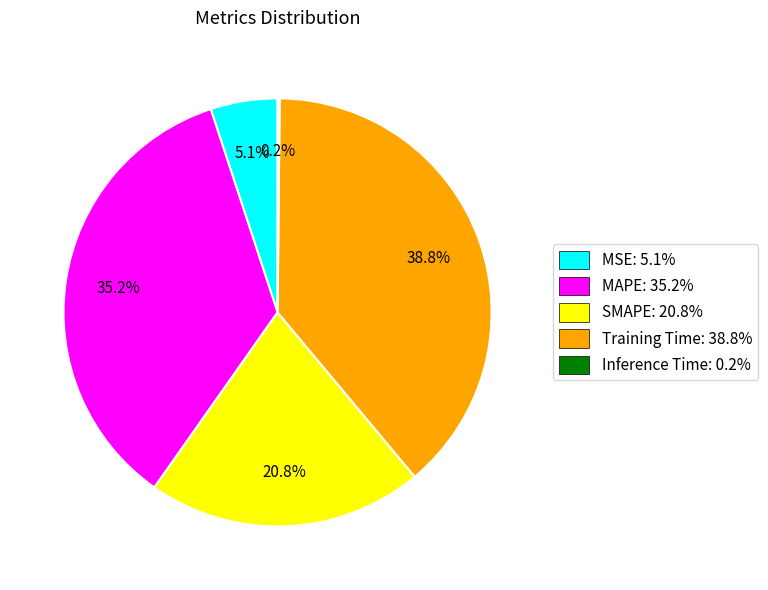

To the nearest percent, what portion does MSE represent?

5%